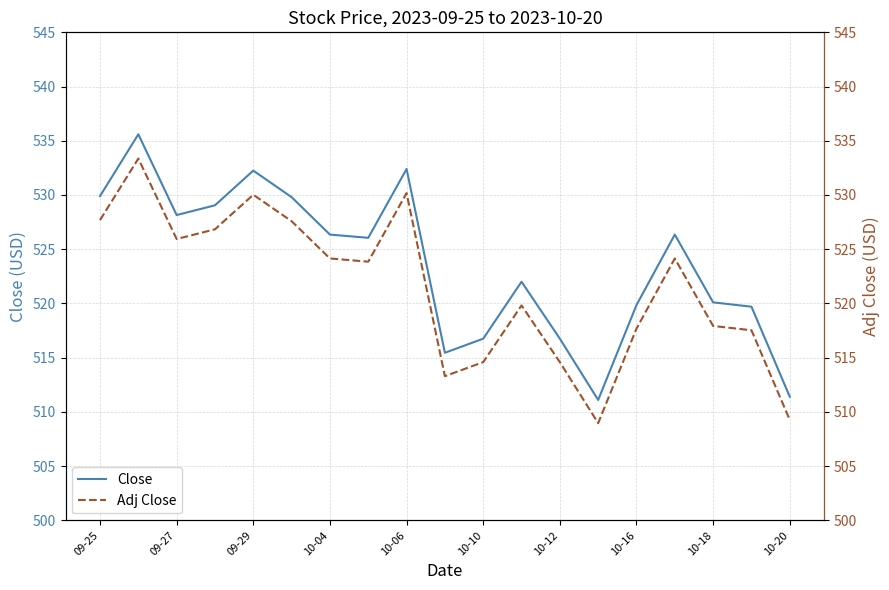

How many lines are shown in the chart?

2